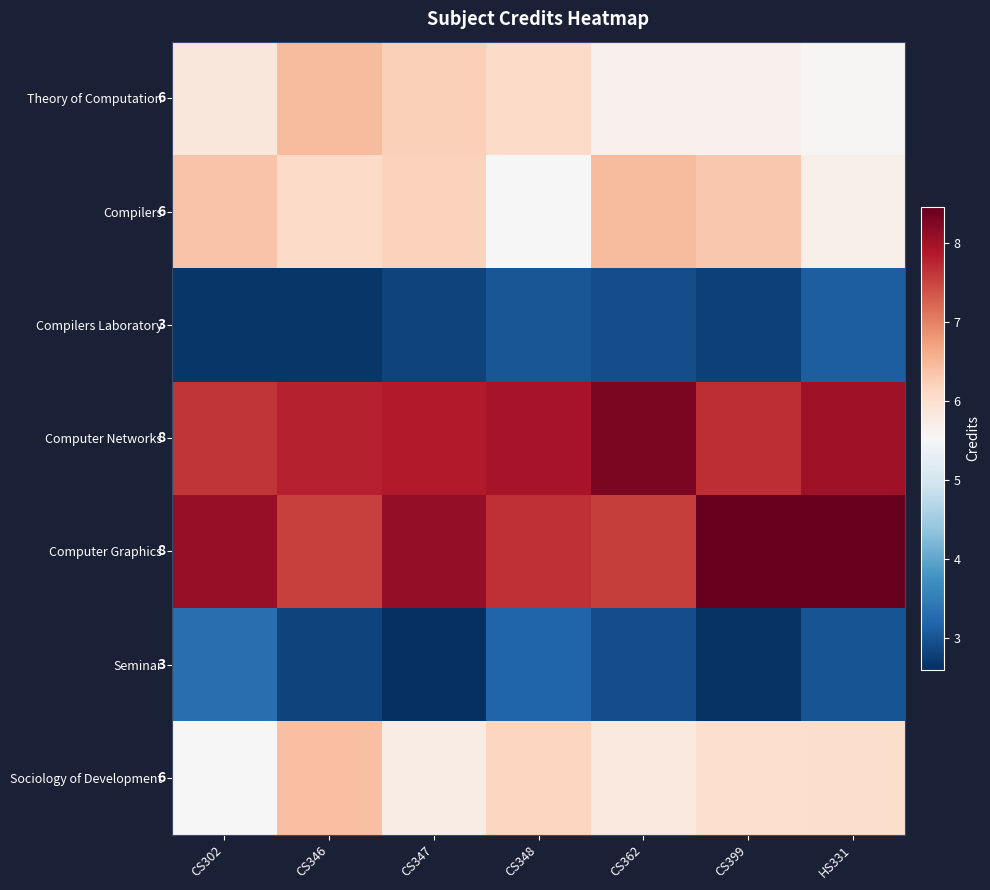

The value of Theory of Computation at CS302 is 2.4. True or false?

False